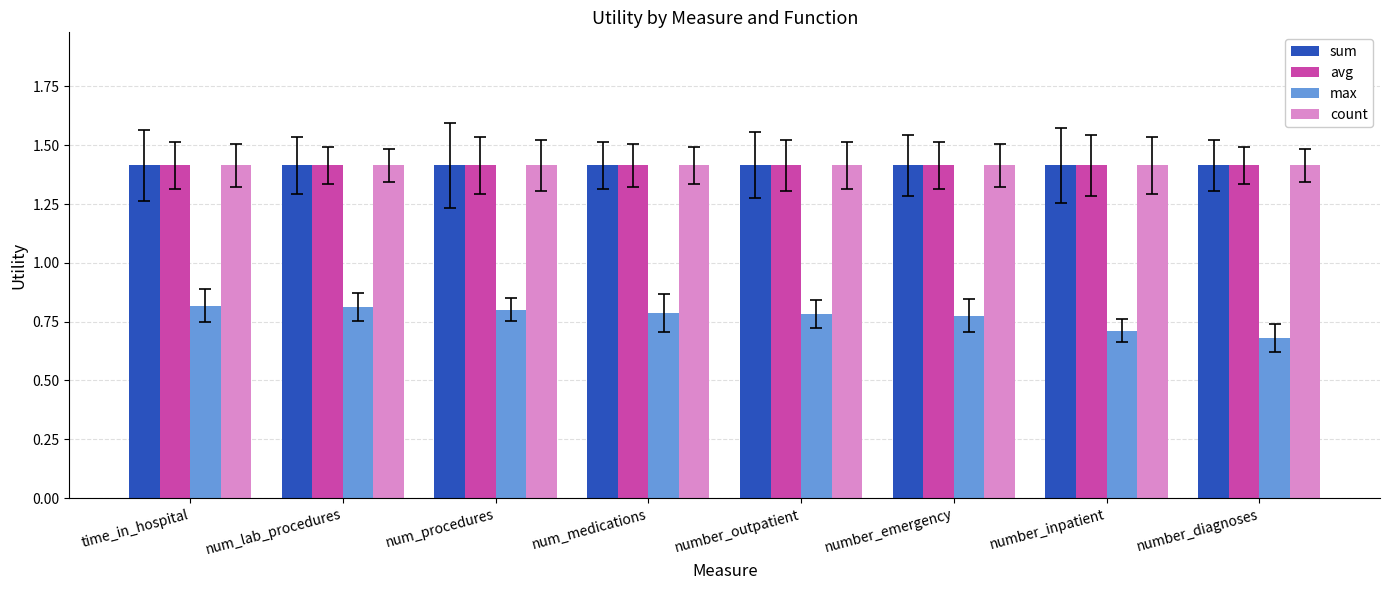

True or false: count has a value of 1.4 at number_emergency.

True